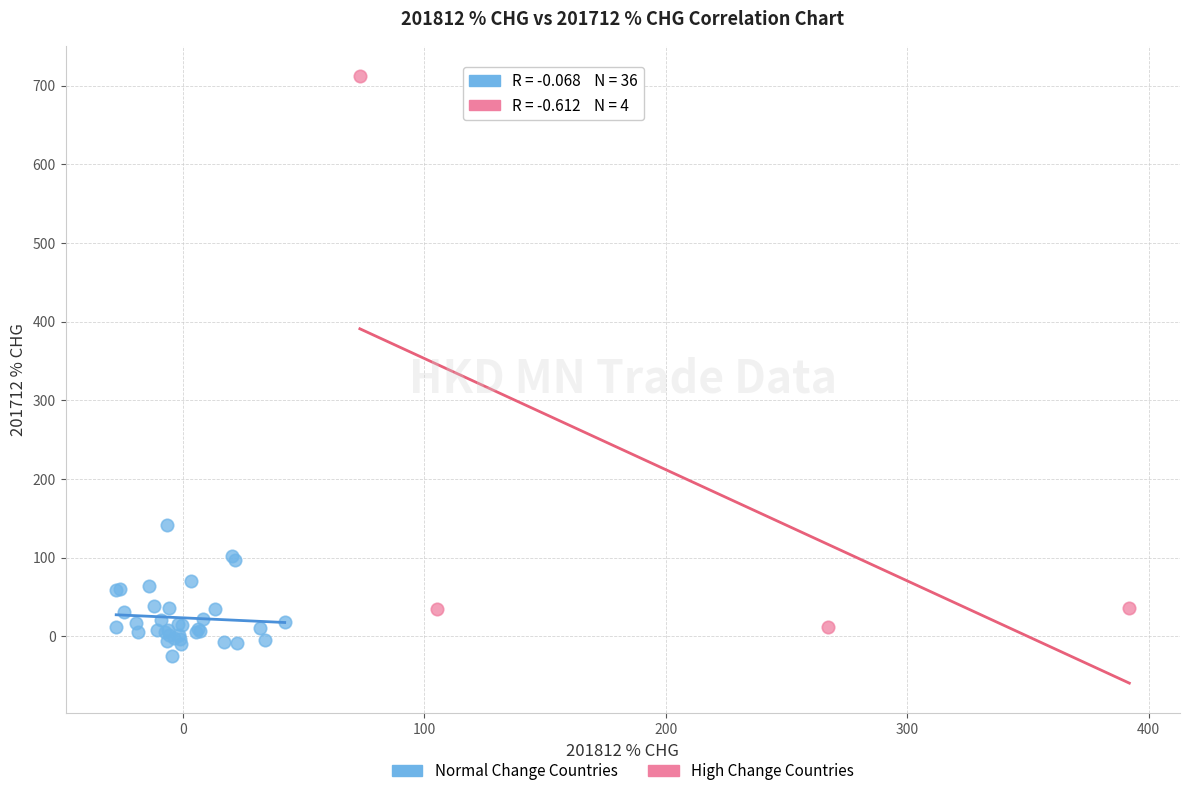

Which series contains the lowest Y value?

Normal Change Countries